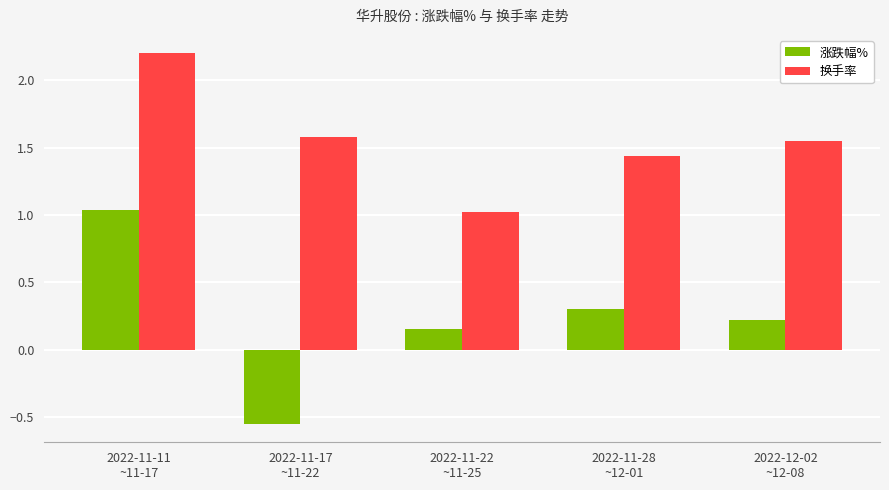

What is the maximum value shown in the chart?

2.2